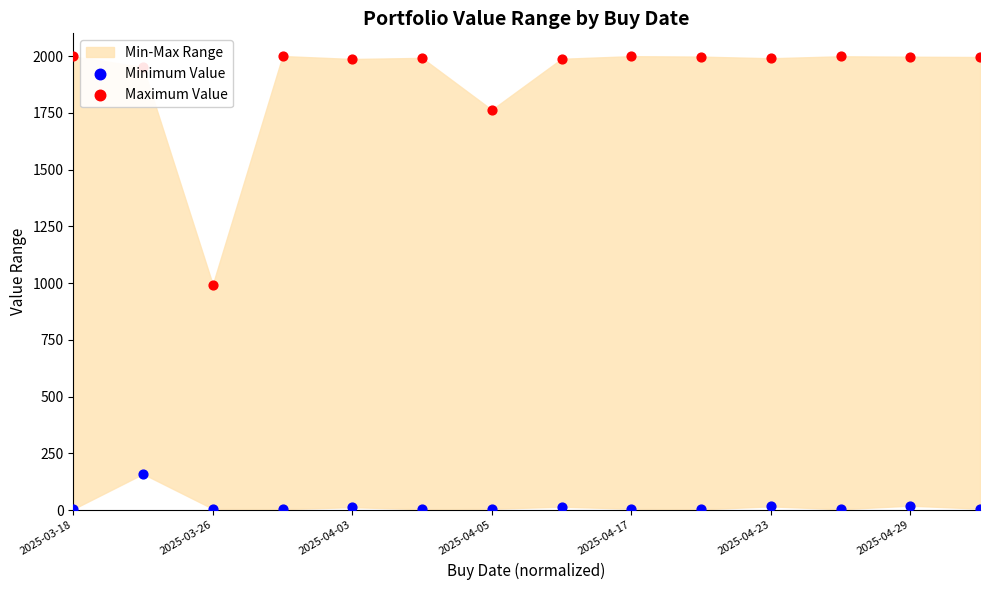

At how many categories does at least one series exceed 1744?

13